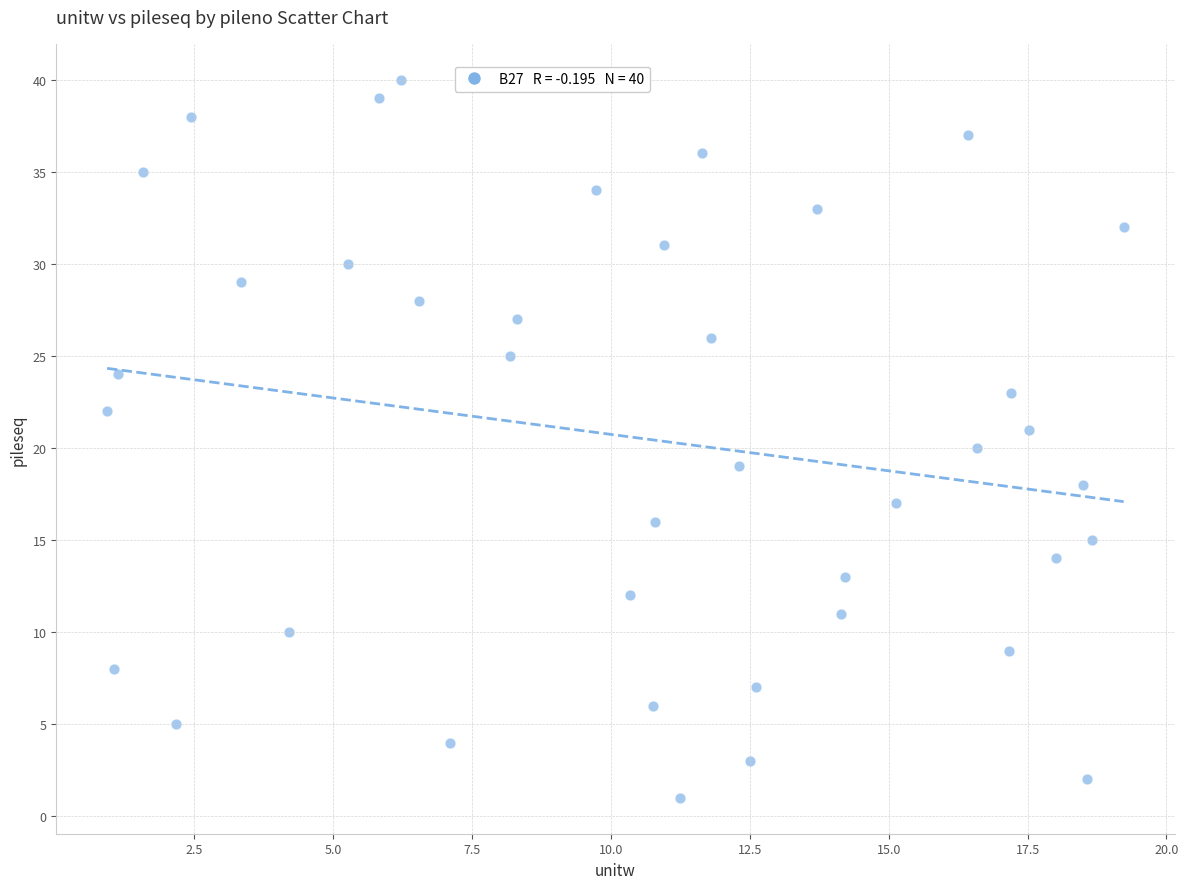

What is the range of Y values (max minus min)?

39